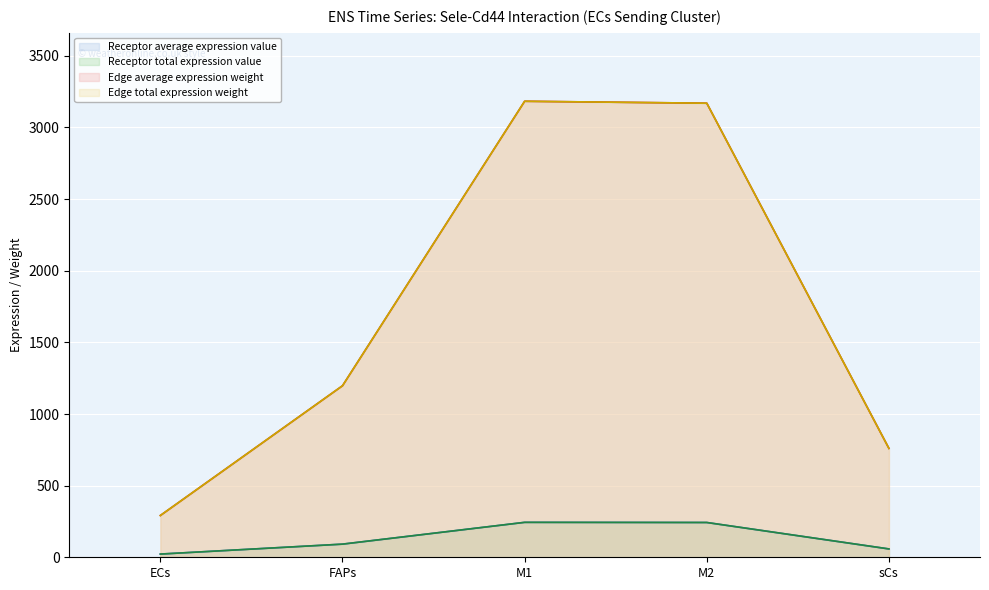

What is the value of the Receptor average expression value point at the 1st from the left?

22.3